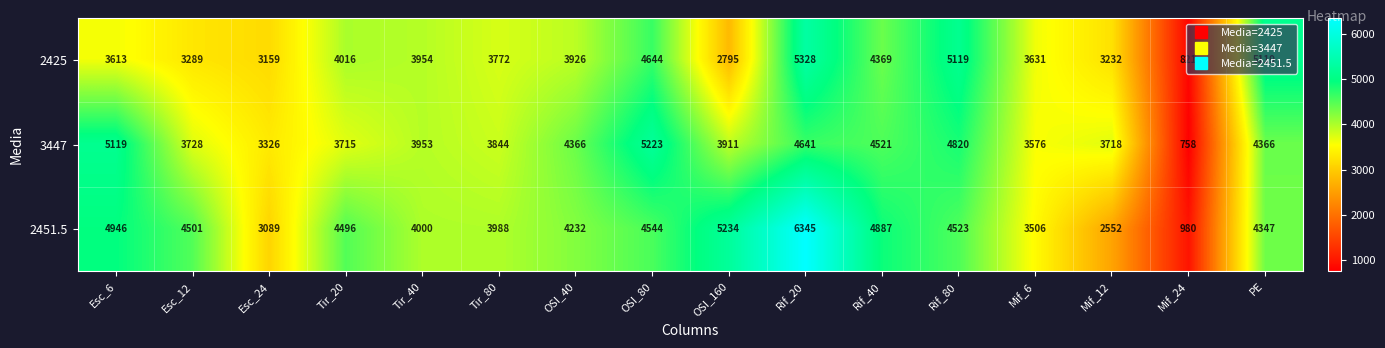

At which label does 2425 reach its minimum?

Mif_24